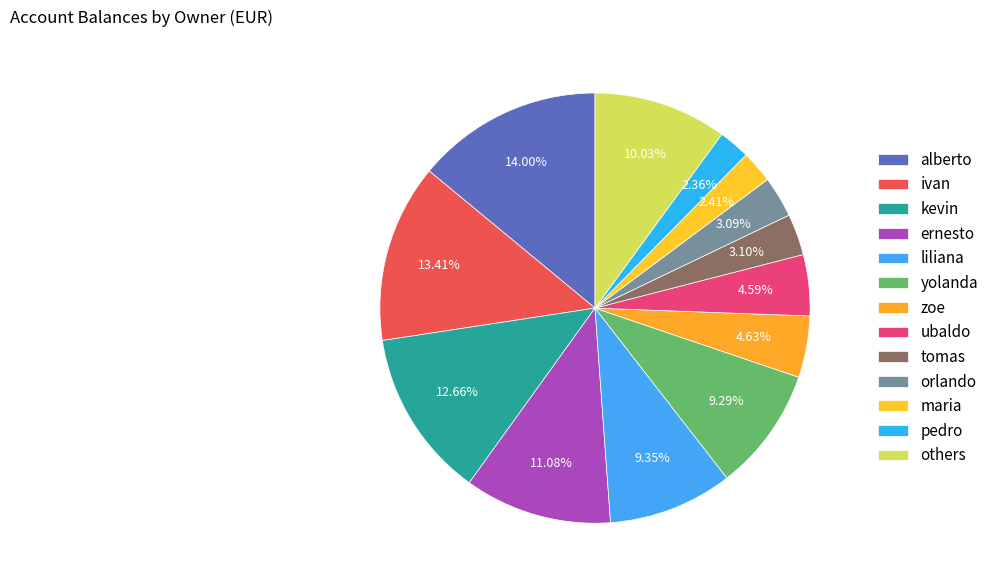

To the nearest percent, what is the difference between the largest and smallest slice percentages?

12%